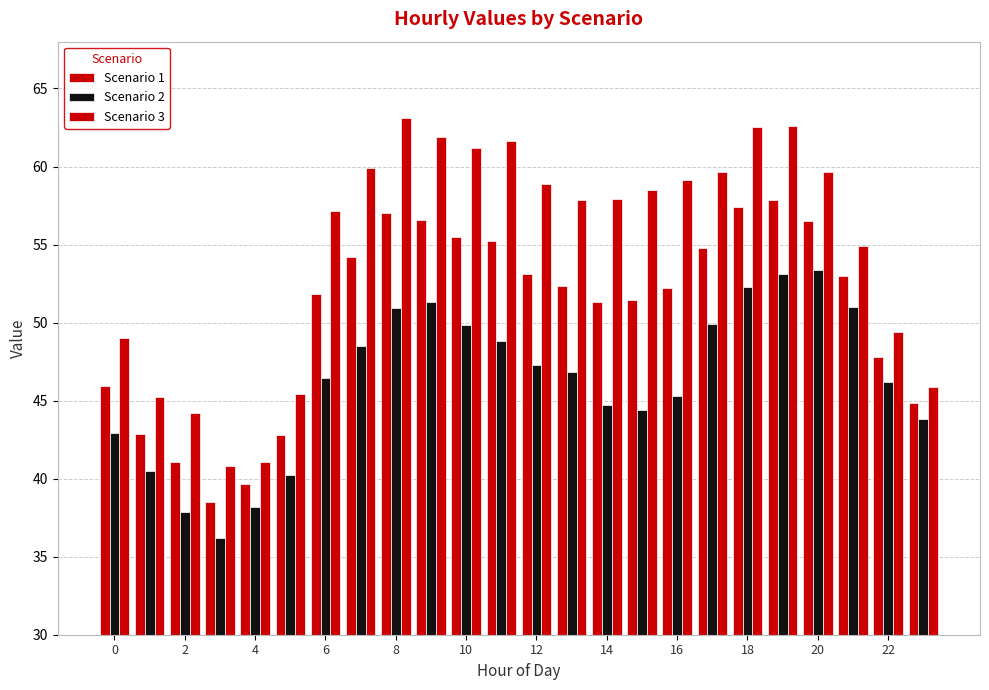

How many groups of bars are there?

24